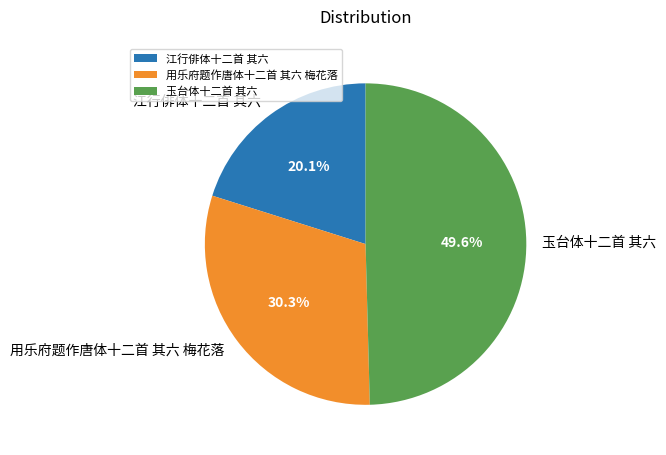

To the nearest percent, what percentage of the pie is 江行俳体十二首 其六?

20%